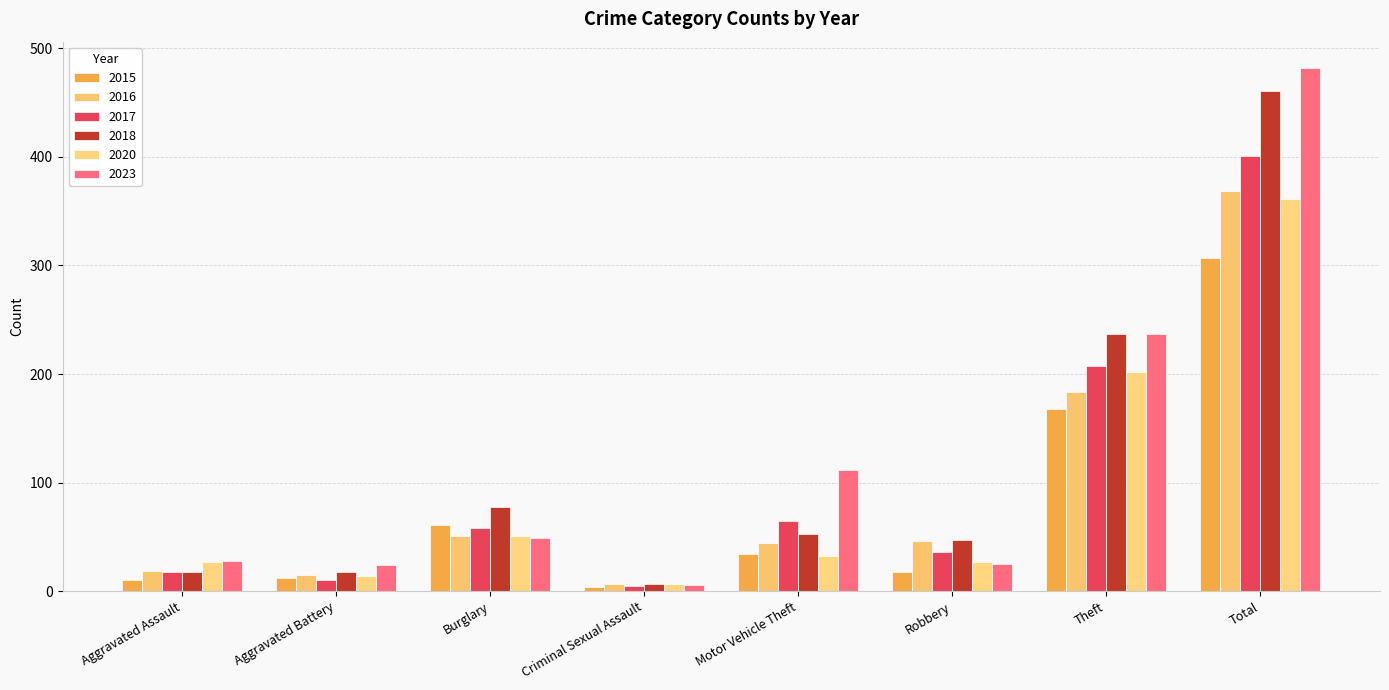

What is the difference between the second highest and minimum values in the 2017 series?

202